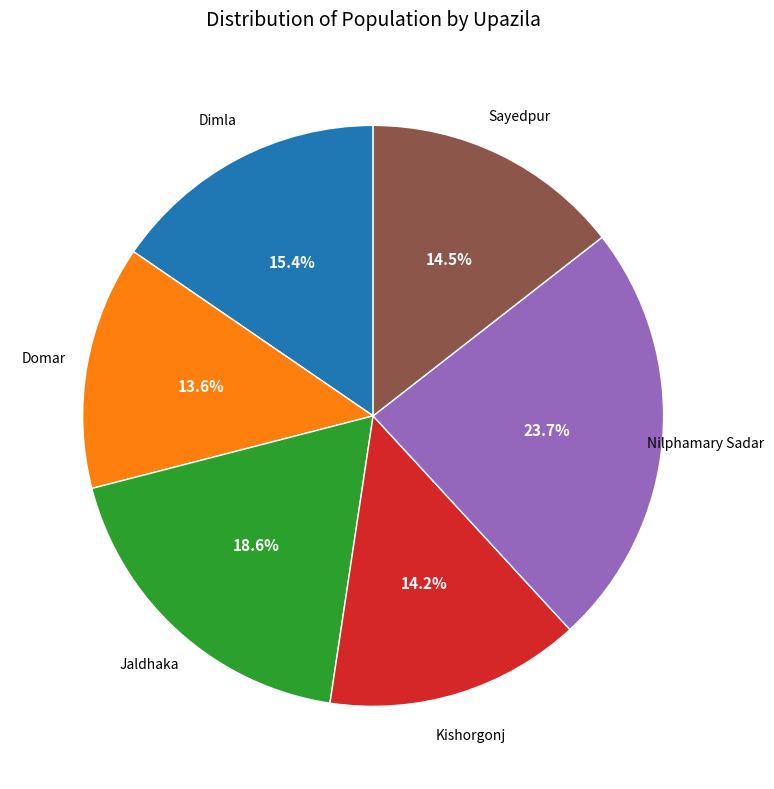

Is there a majority slice in this chart?

No